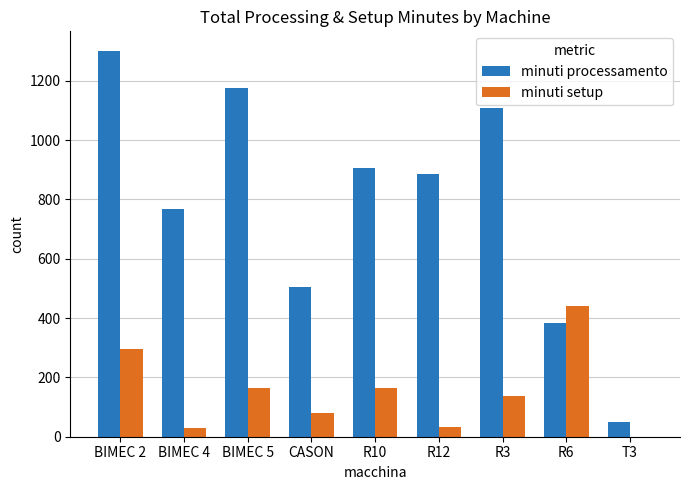

Which series changed the most between BIMEC 4 and R12?

minuti processamento